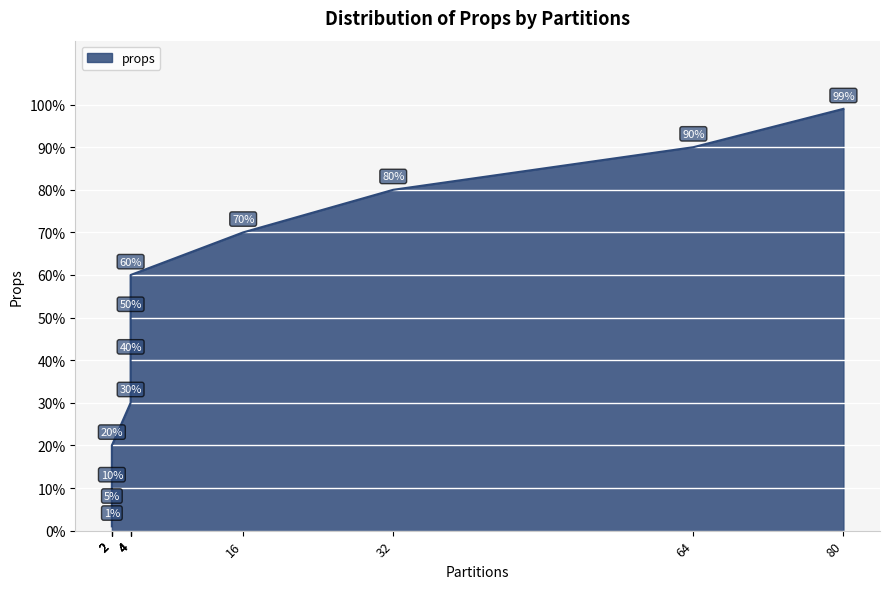

What is the change in value from 2 to 4?

+0.3